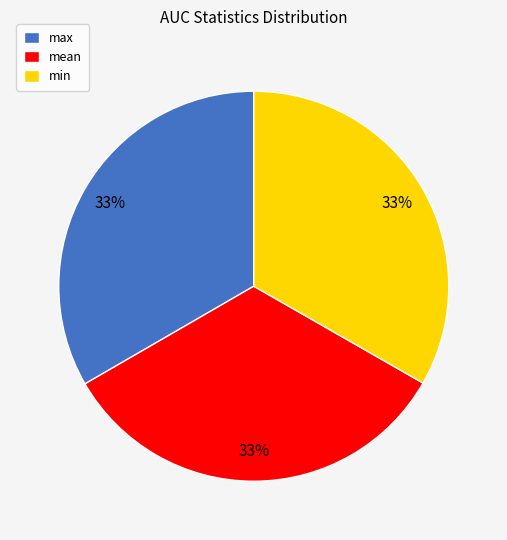

To the nearest percent, what is the combined percentage of mean and max?

67%